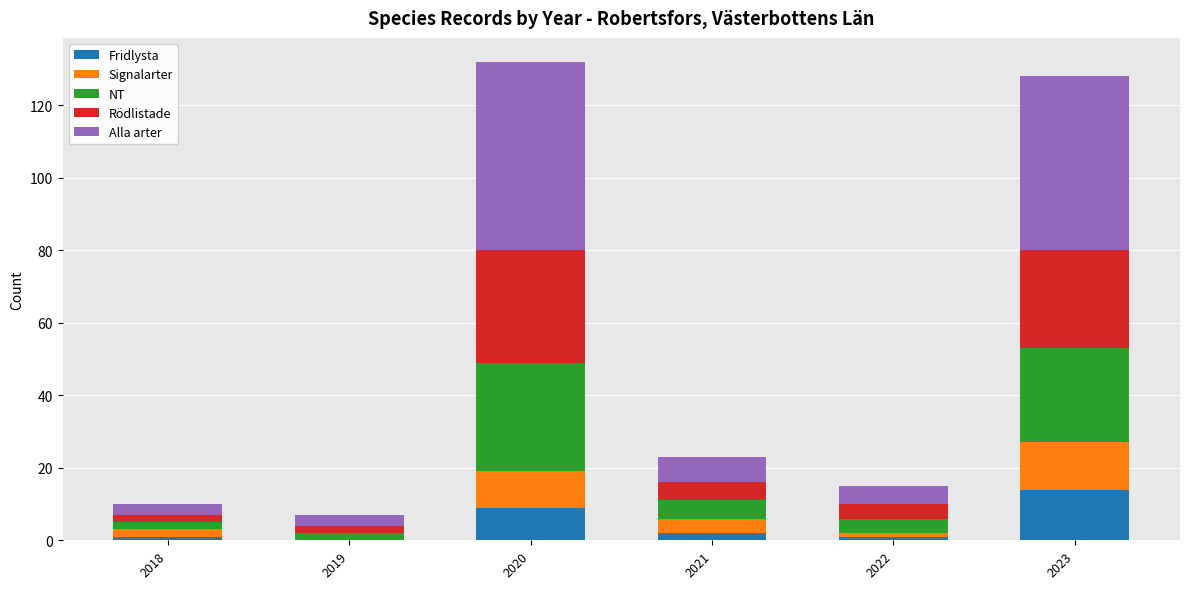

Reading left to right, transcribe the values for Fridlysta.

2018=1	2019=0	2020=9	2021=2	2022=1	2023=14